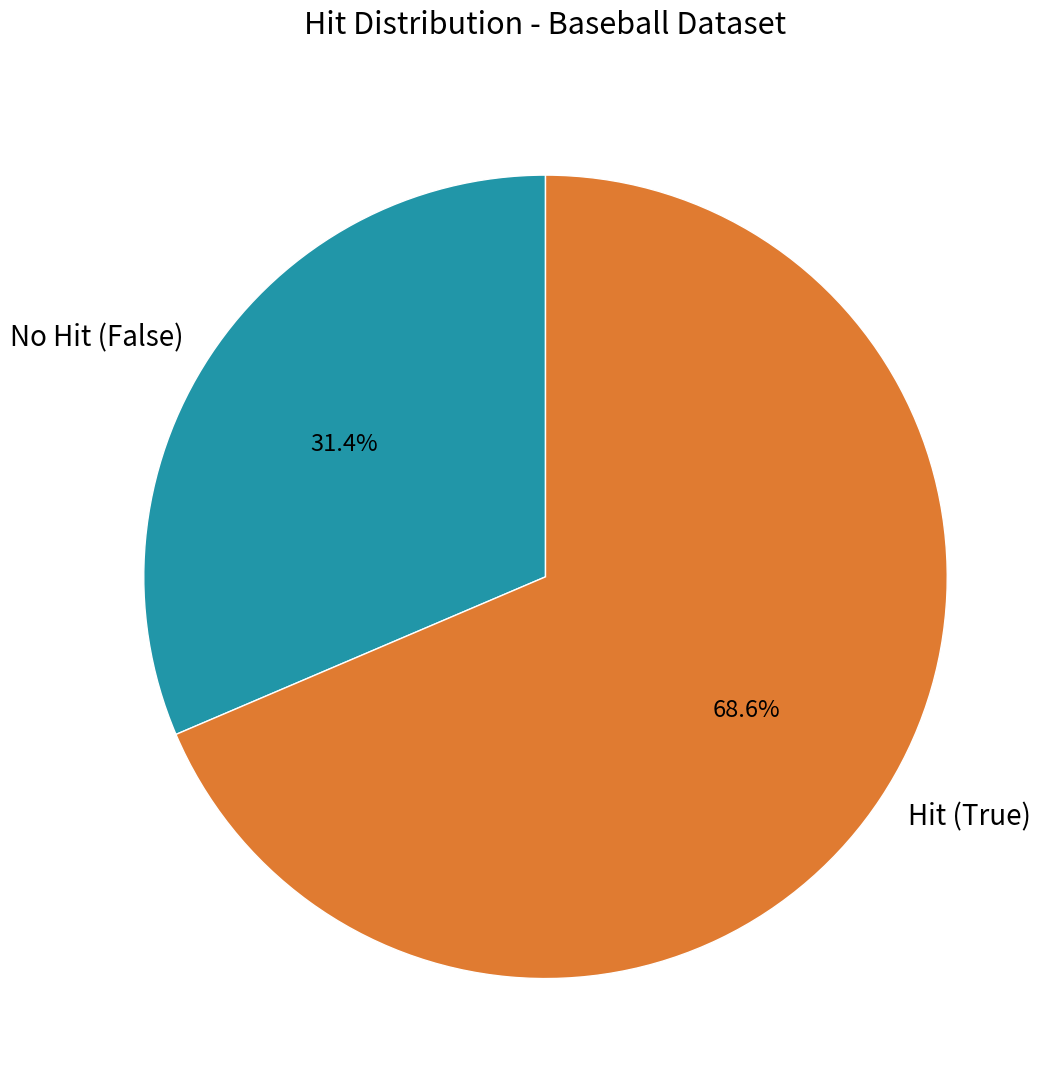

Combined, what portion of the pie is No Hit (False) and Hit (True)?

100.0%